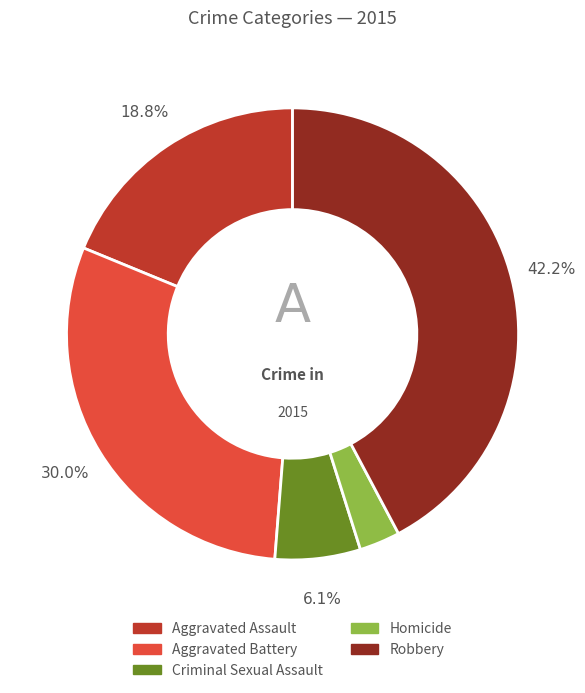

Which has a higher value, Criminal Sexual Assault or Homicide?

Criminal Sexual Assault